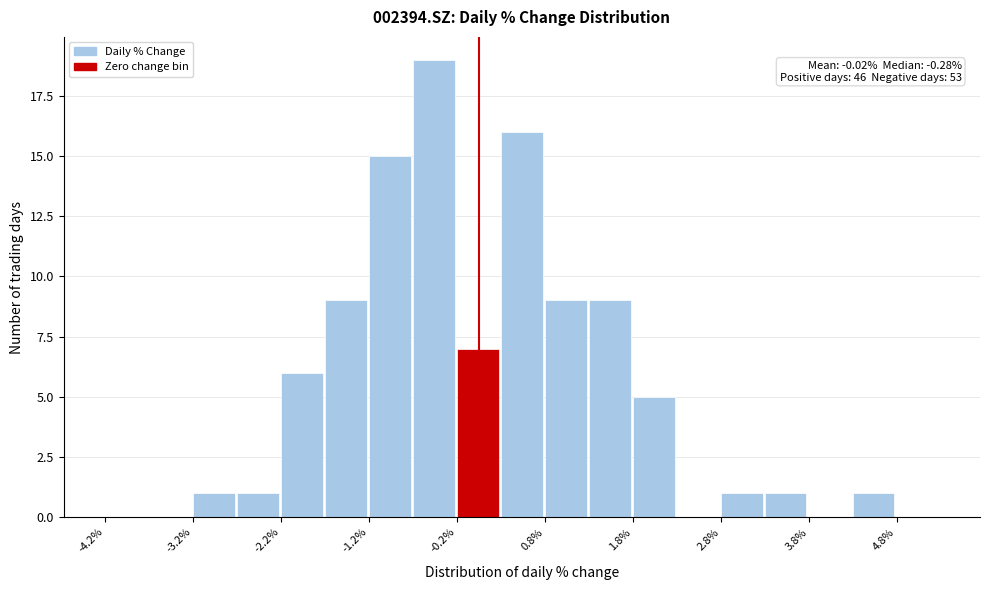

Which range on the x-axis has the tallest bar?

-0.75 to -0.25